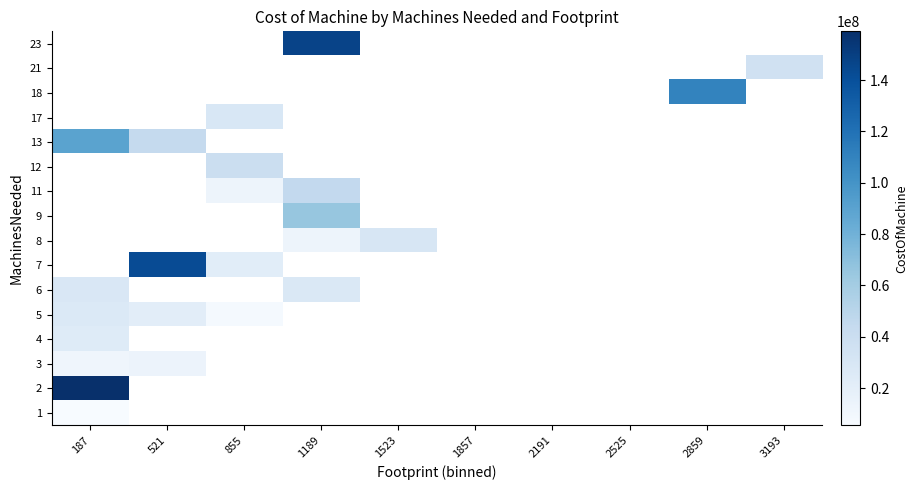

What is the difference between the highest and lowest values at 187?

153500000.0